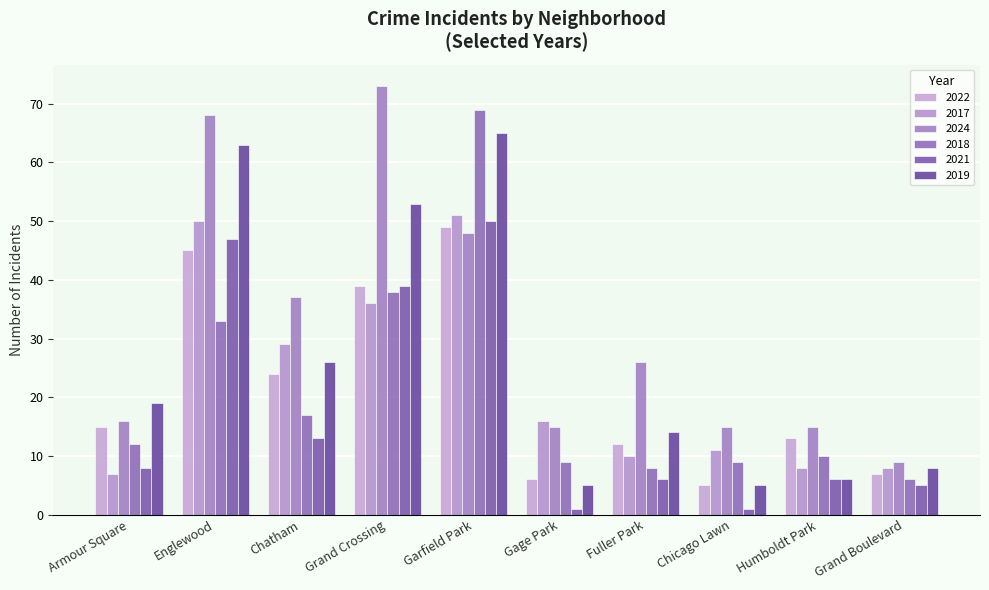

The 2017 series shows 64 at Grand Crossing. True or false?

False